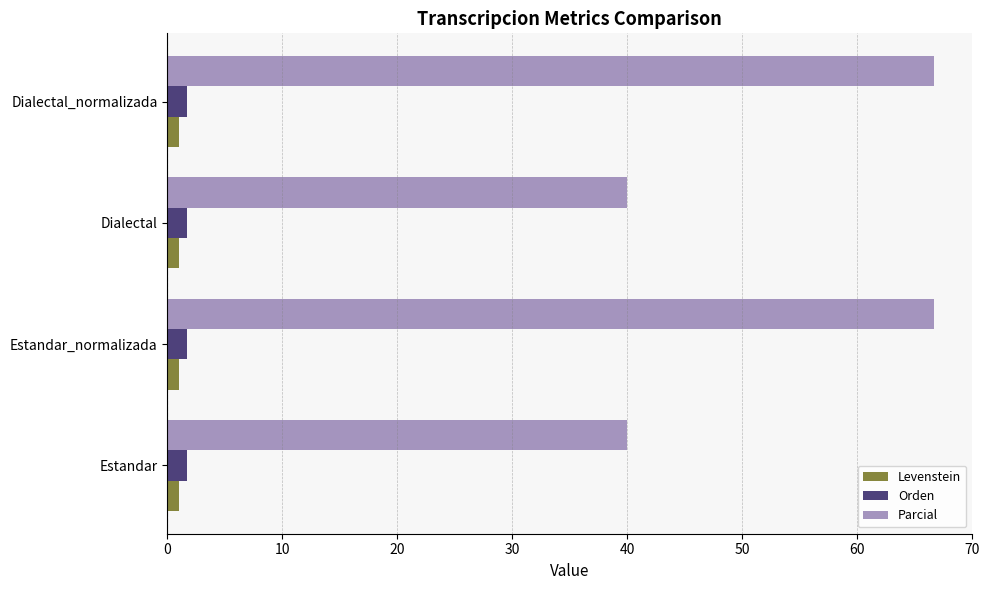

True or false: Parcial has a value of 66.7 at Estandar_normalizada.

True